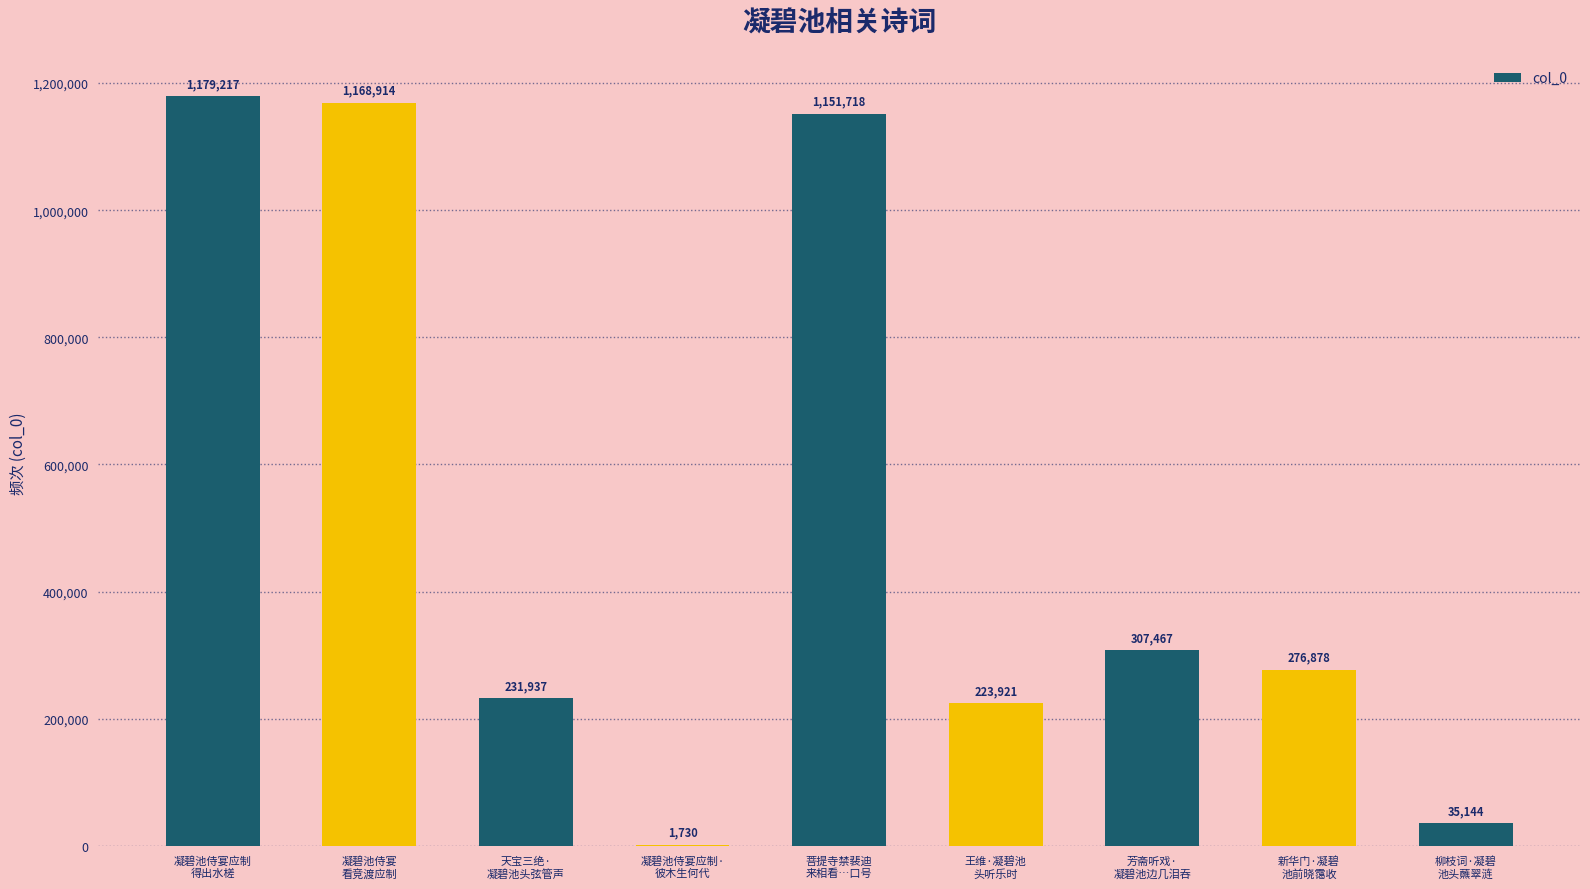

How many data points does each series have?

9